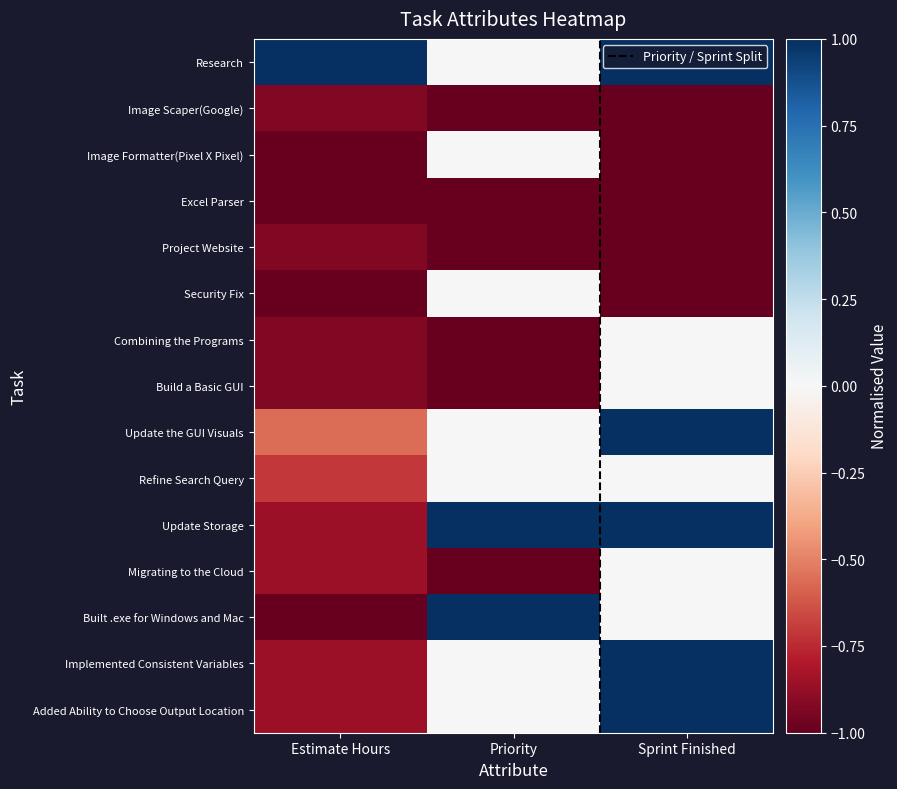

At which label is Migrating to the Cloud closest to 0?

Sprint Finished